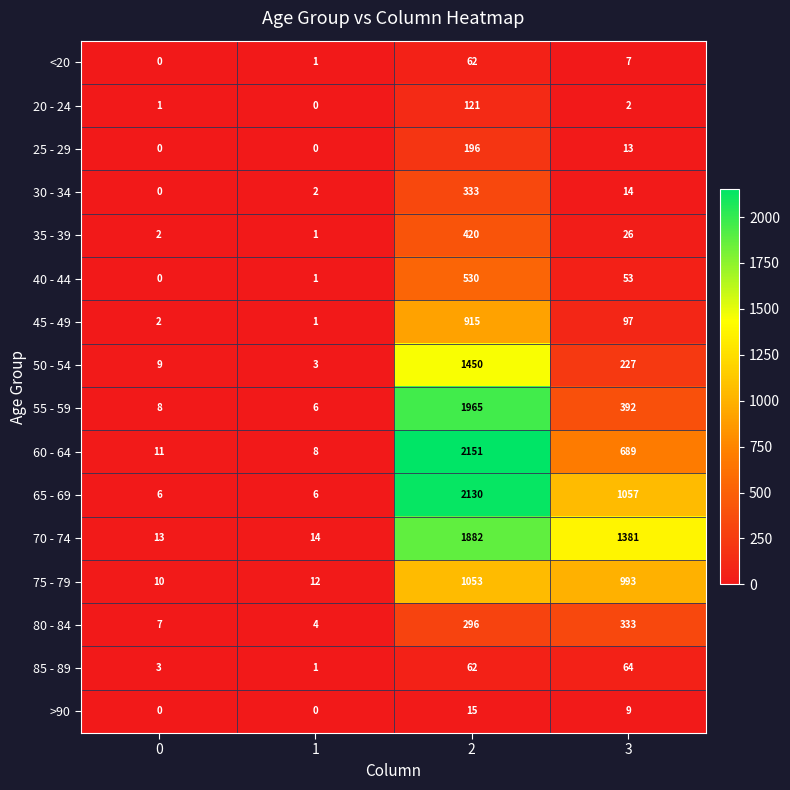

What is the difference between the highest and lowest values at 1?

14